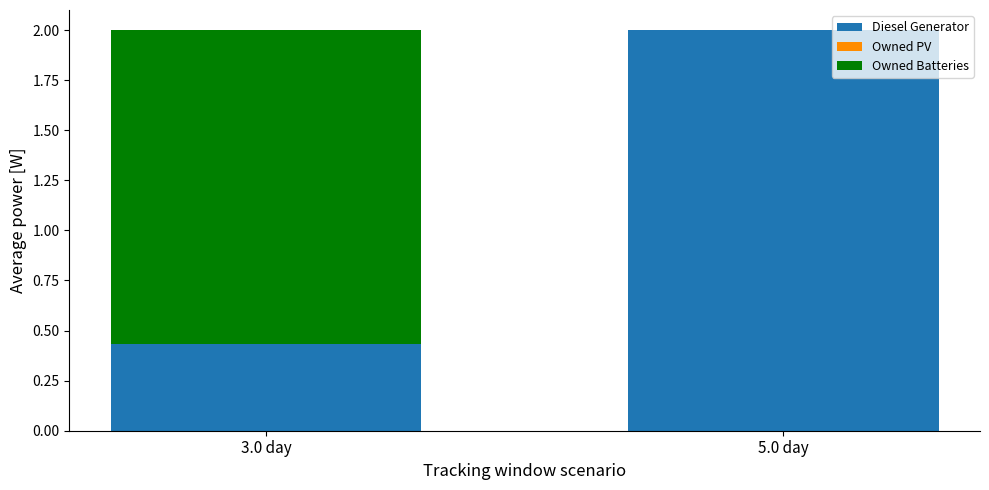

At which label does Diesel Generator first exceed 1?

5.0 day